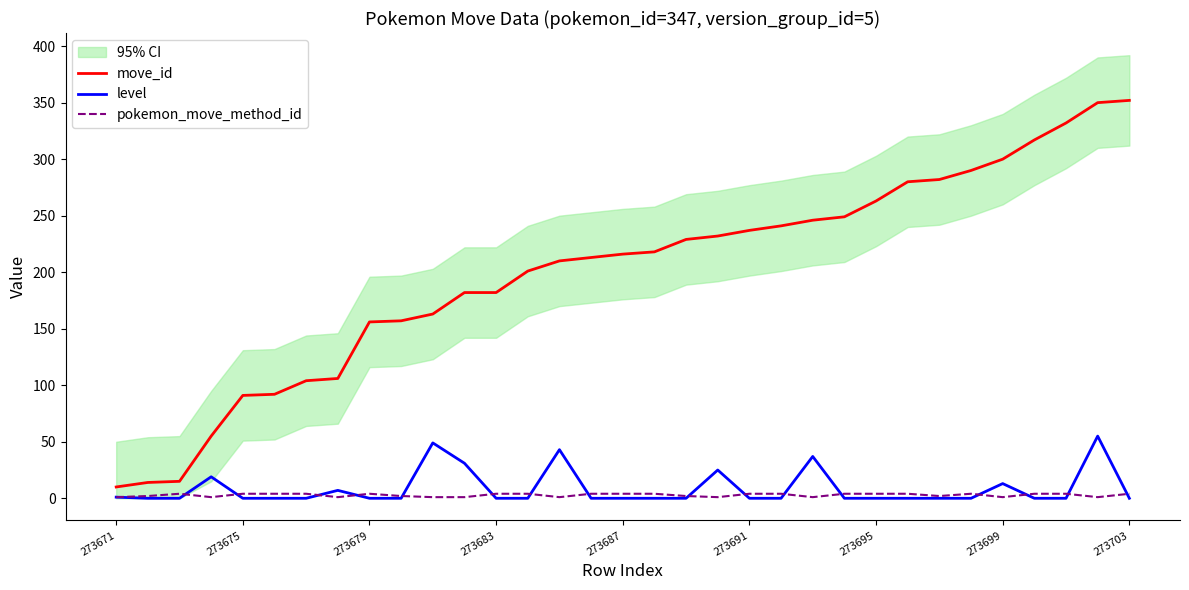

What is the minimum value for move_id?

10